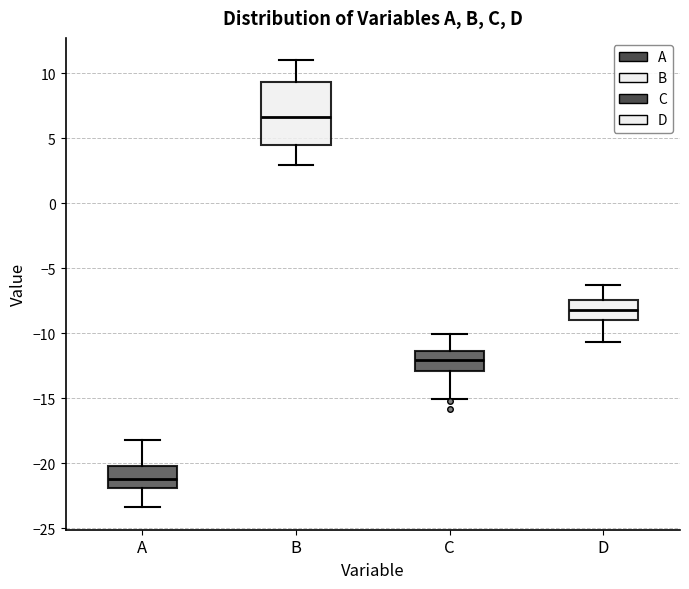

Where does the upper whisker of the box for B end on the y-axis? The values are not printed on the chart, so give them approximately, as read against the axis.

11.0